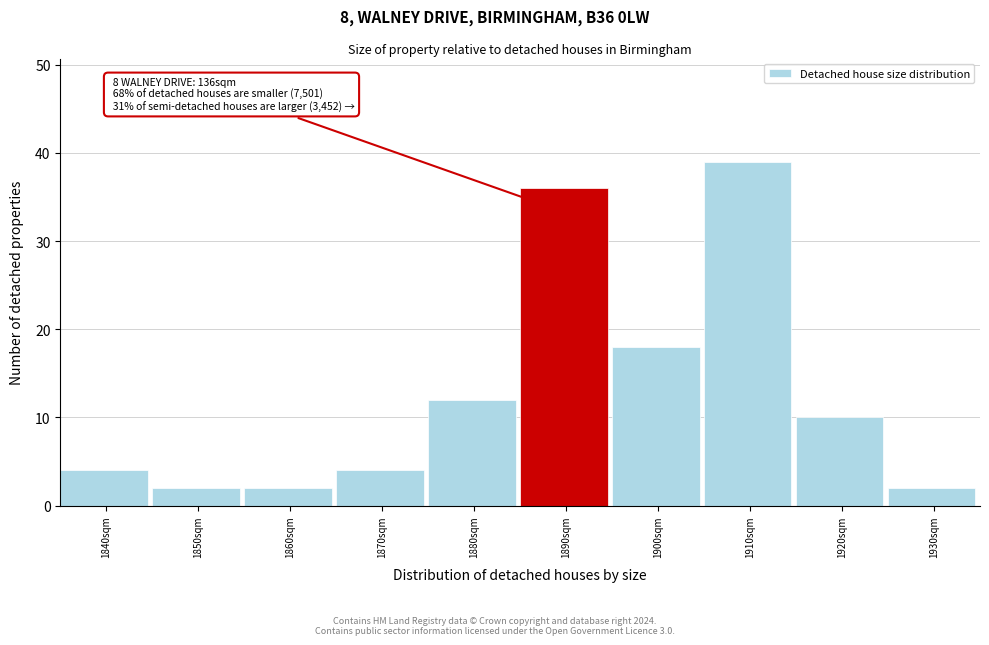

Reading left to right, list all the values displayed in this chart.

4	2	2	4	12	36	18	39	10	2